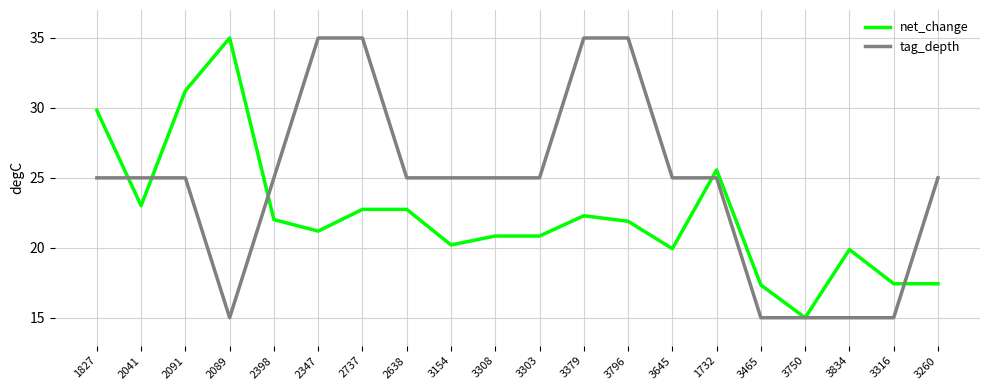

What position from the right is 3834?

3